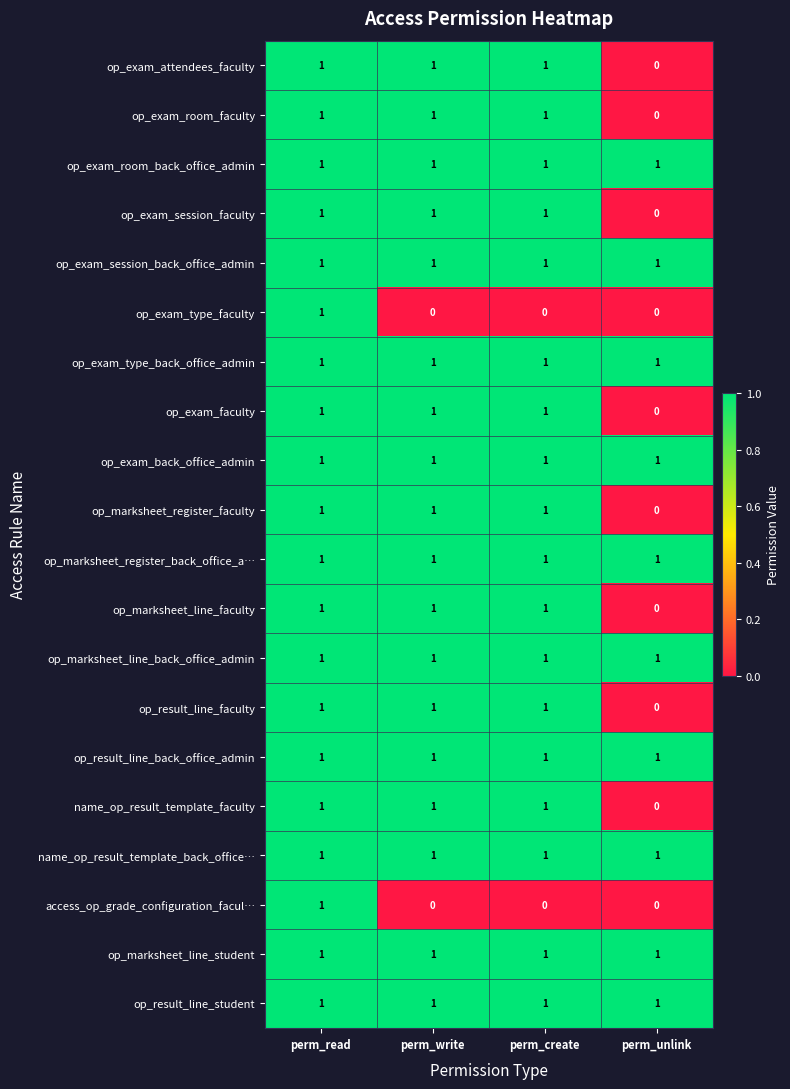

How many op_exam_room_faculty values are between 1 and 2?

3